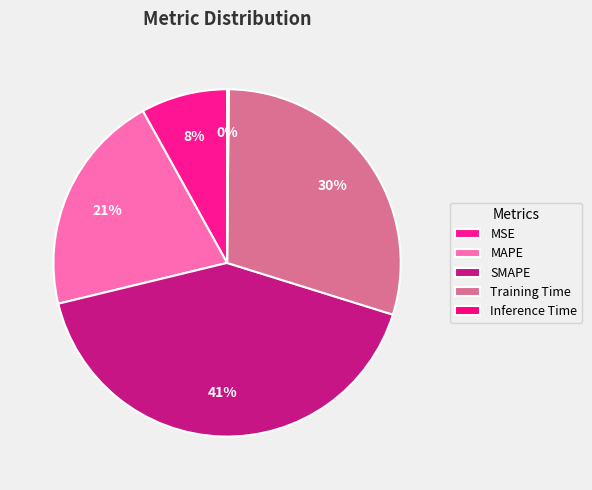

How much of the chart is everything except Training Time?

70.3%